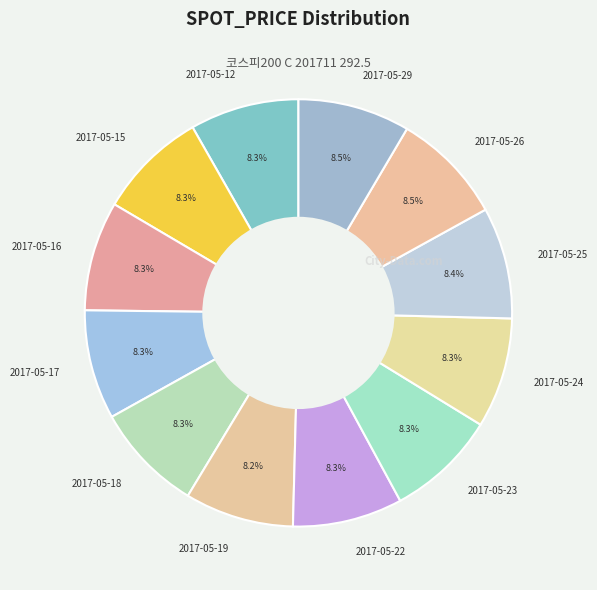

Is 2017-05-23 the majority of the pie?

No